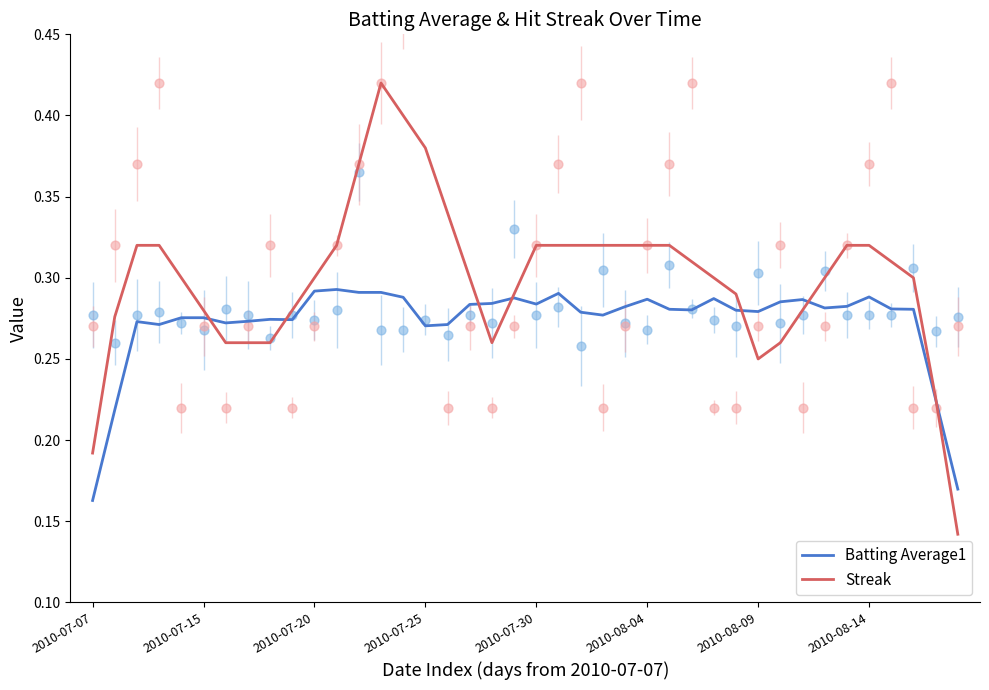

Is the value of Streak at 11 greater than the value of Batting Average1 at 2010-08-14?

Yes